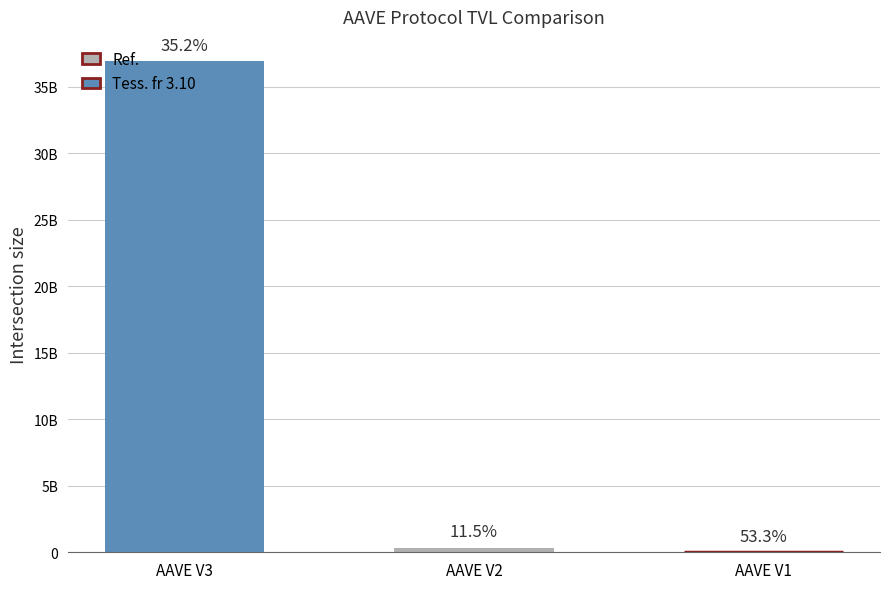

Is it true that the value at AAVE V1 is 15220120.1?

True